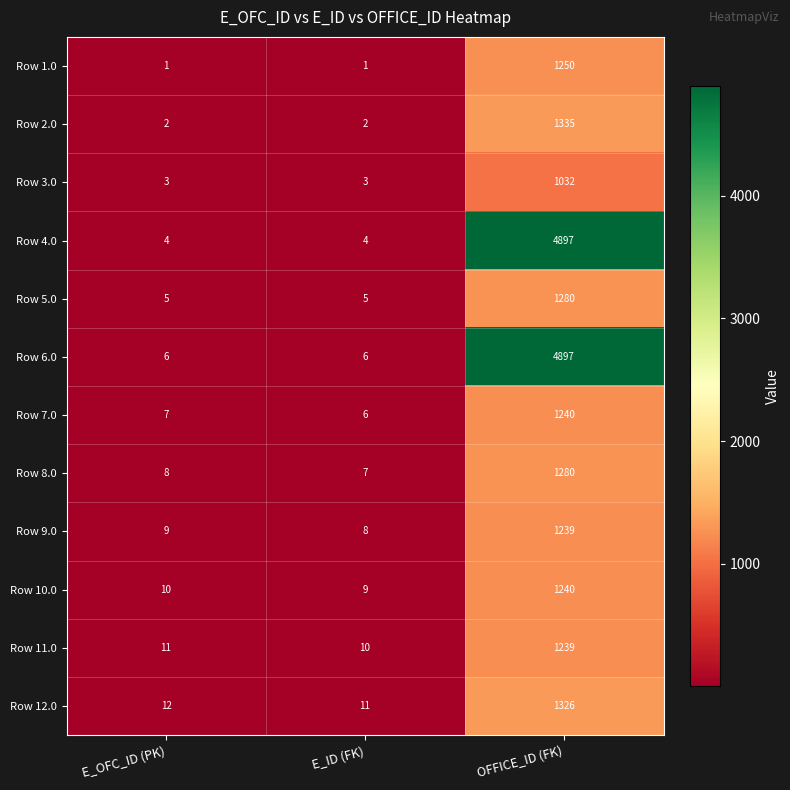

What is the difference between the maximum and minimum values in the Row 9.0 series?

1231